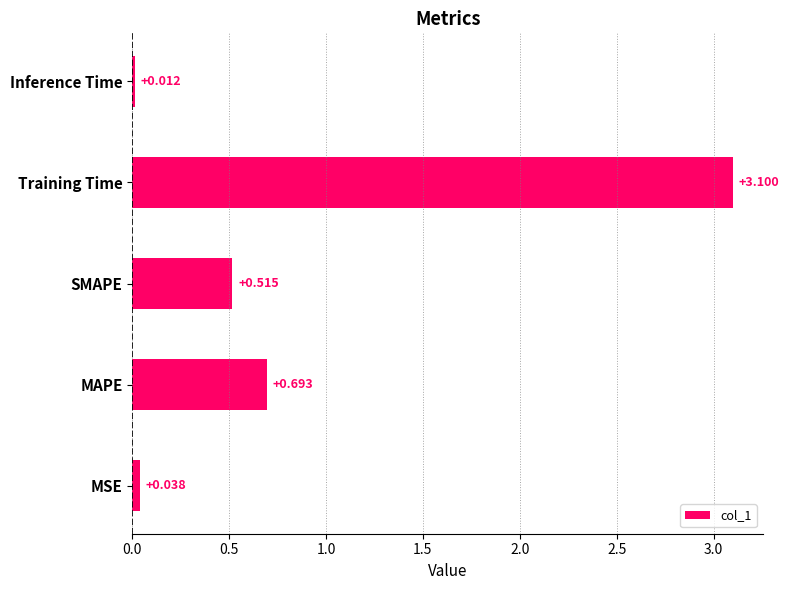

Does the chart contain any negative values?

No